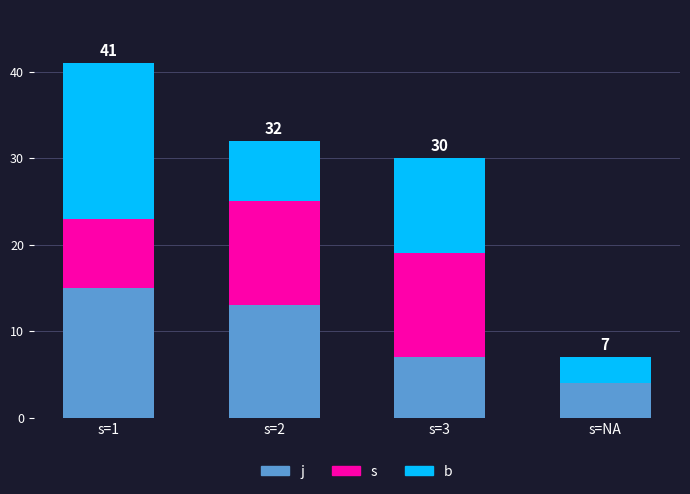

What is the total value across all series at s=NA?

7